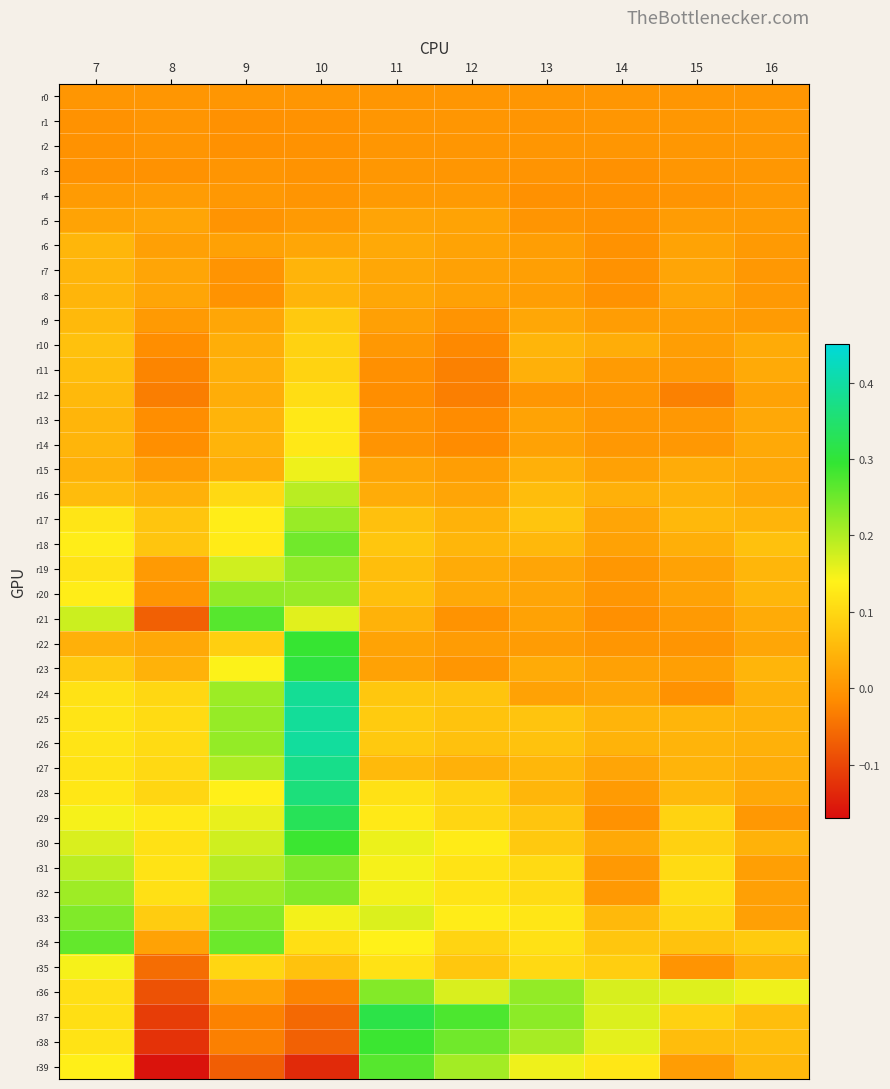

Which series changed the most between 11 and 14?

r37